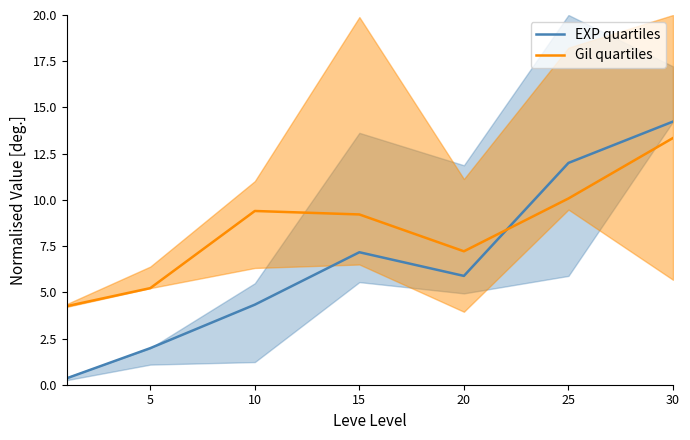

What is the sum of all EXP quartiles values?

45.9